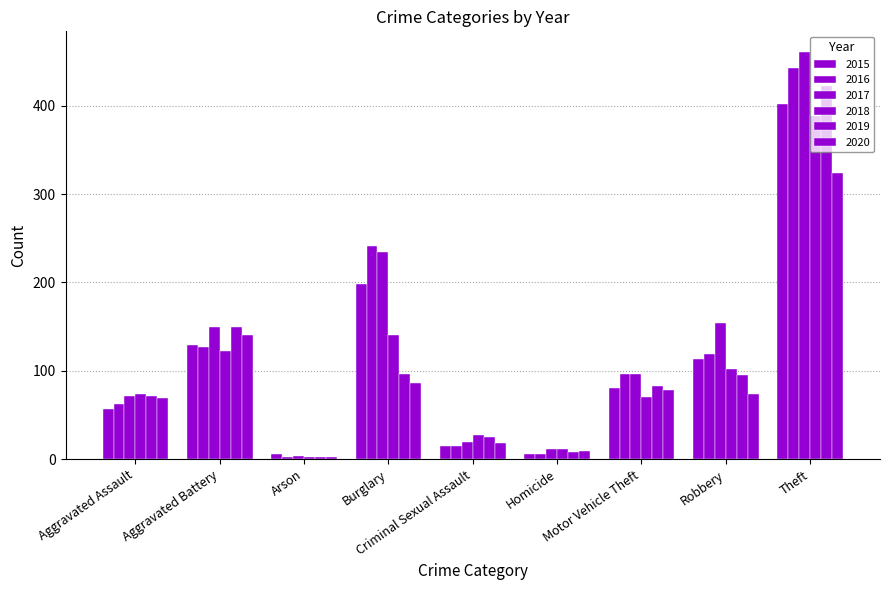

How many data points in 2020 are less than 74?

4